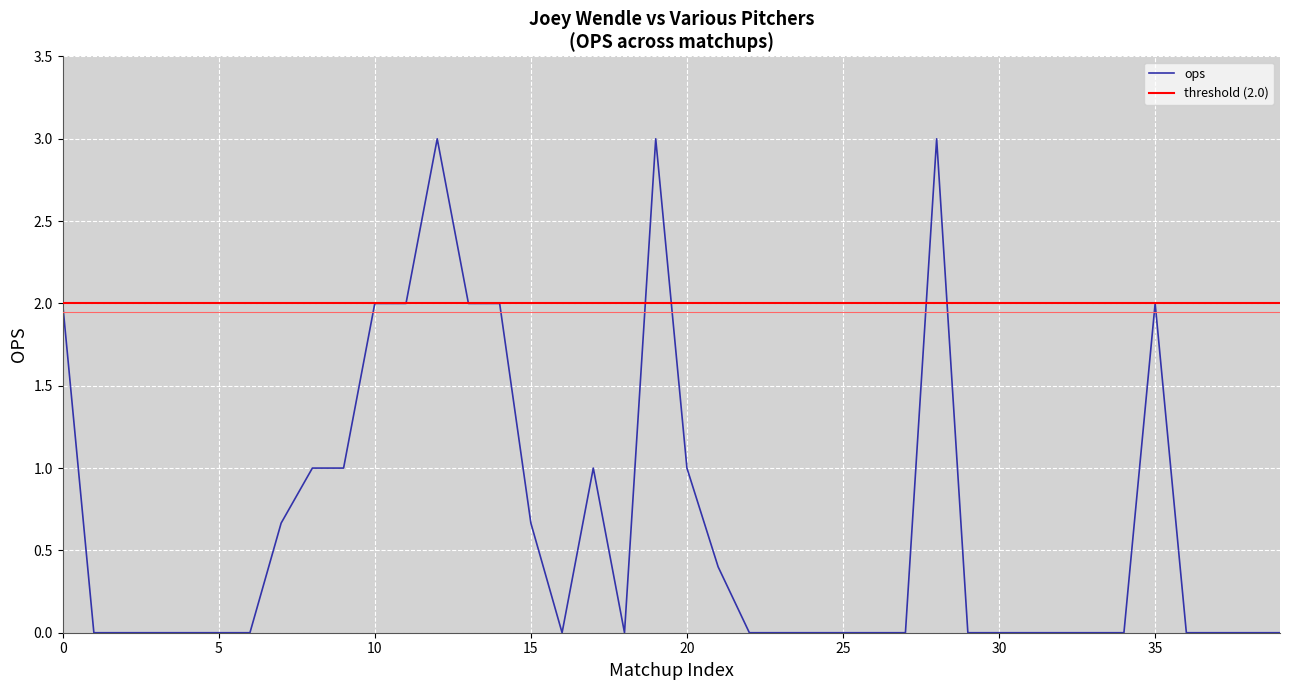

Rank the categories by value from highest to lowest.

12, 19, 28, 0, 10, 11, 13, 14, 35, 8, 9, 17, 20, 7, 15, 21, 1, 2, 3, 4, 5, 6, 16, 18, 22, 23, 24, 25, 26, 27, 29, 30, 31, 32, 33, 34, 36, 37, 38, 39